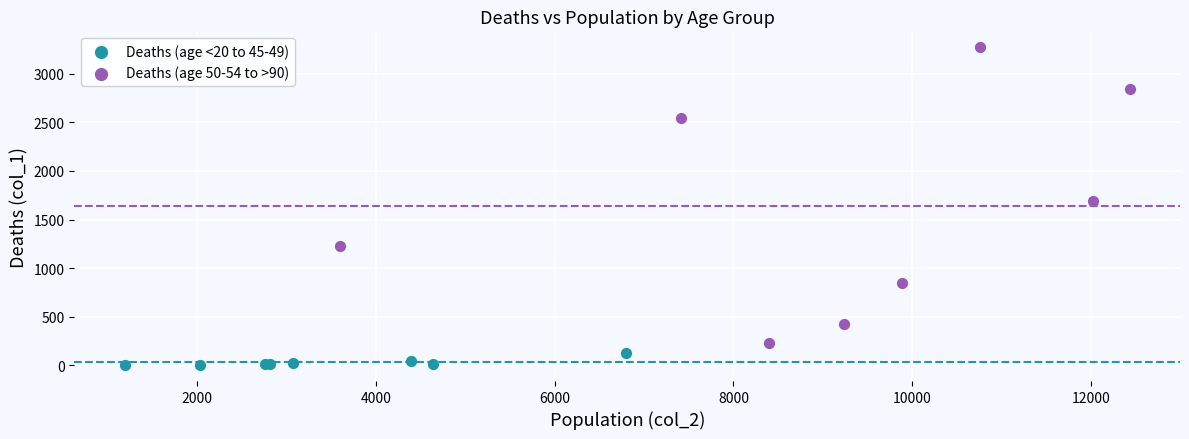

Which series contains the highest Y value?

Deaths (age 50-54 to >90)